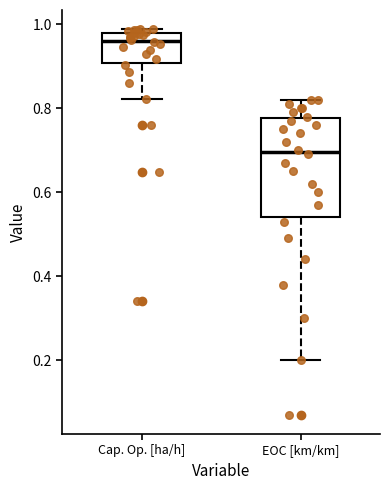

Which box's median line is the lowest?

EOC [km/km]